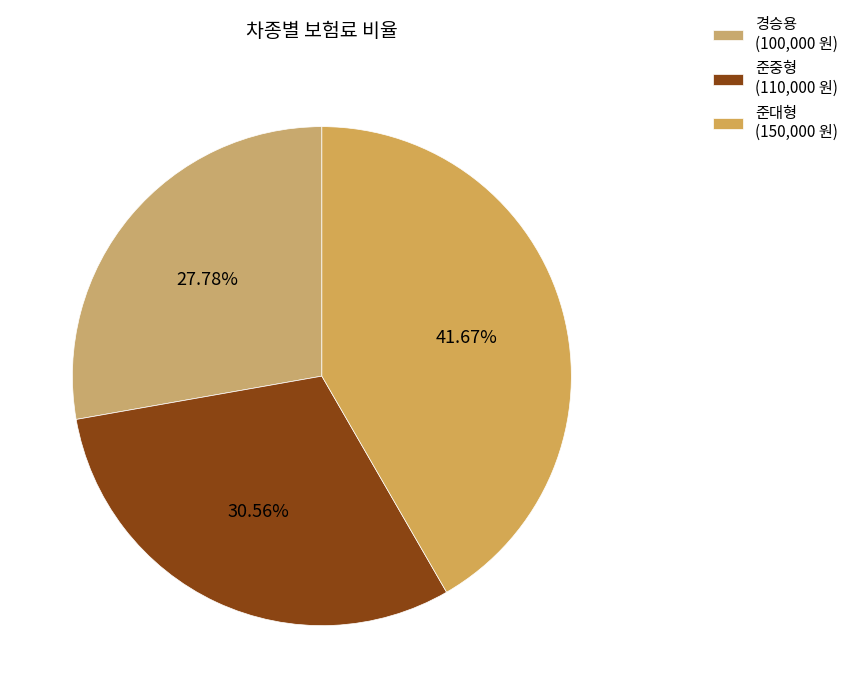

Between 준대형 and 경승용, which is larger?

준대형